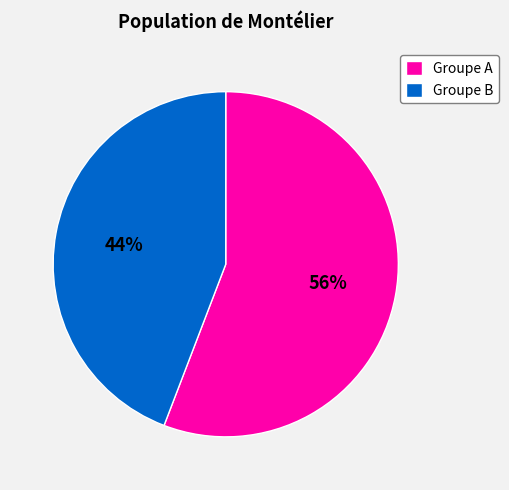

Does any single category account for the majority?

Yes